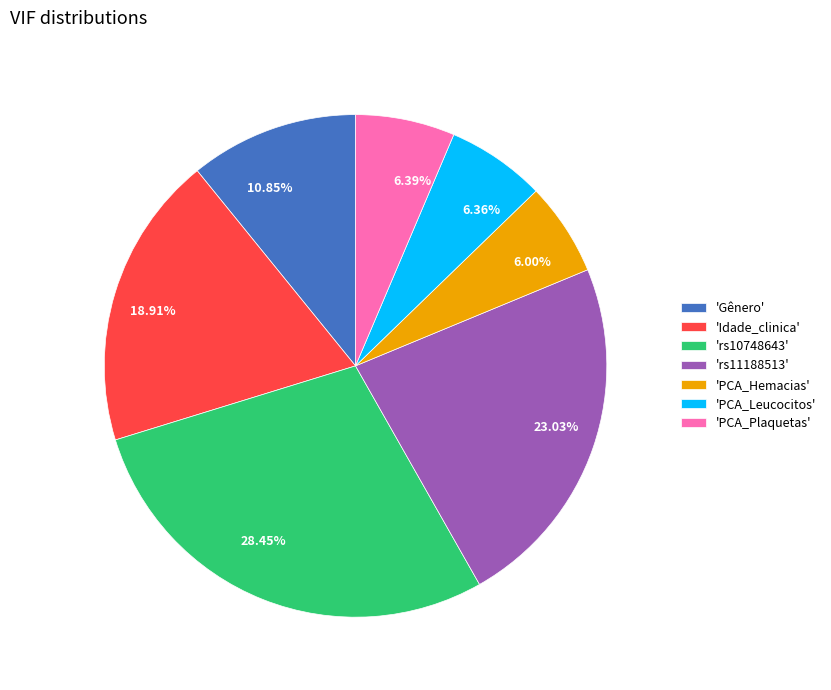

How many segments does this pie chart have?

7